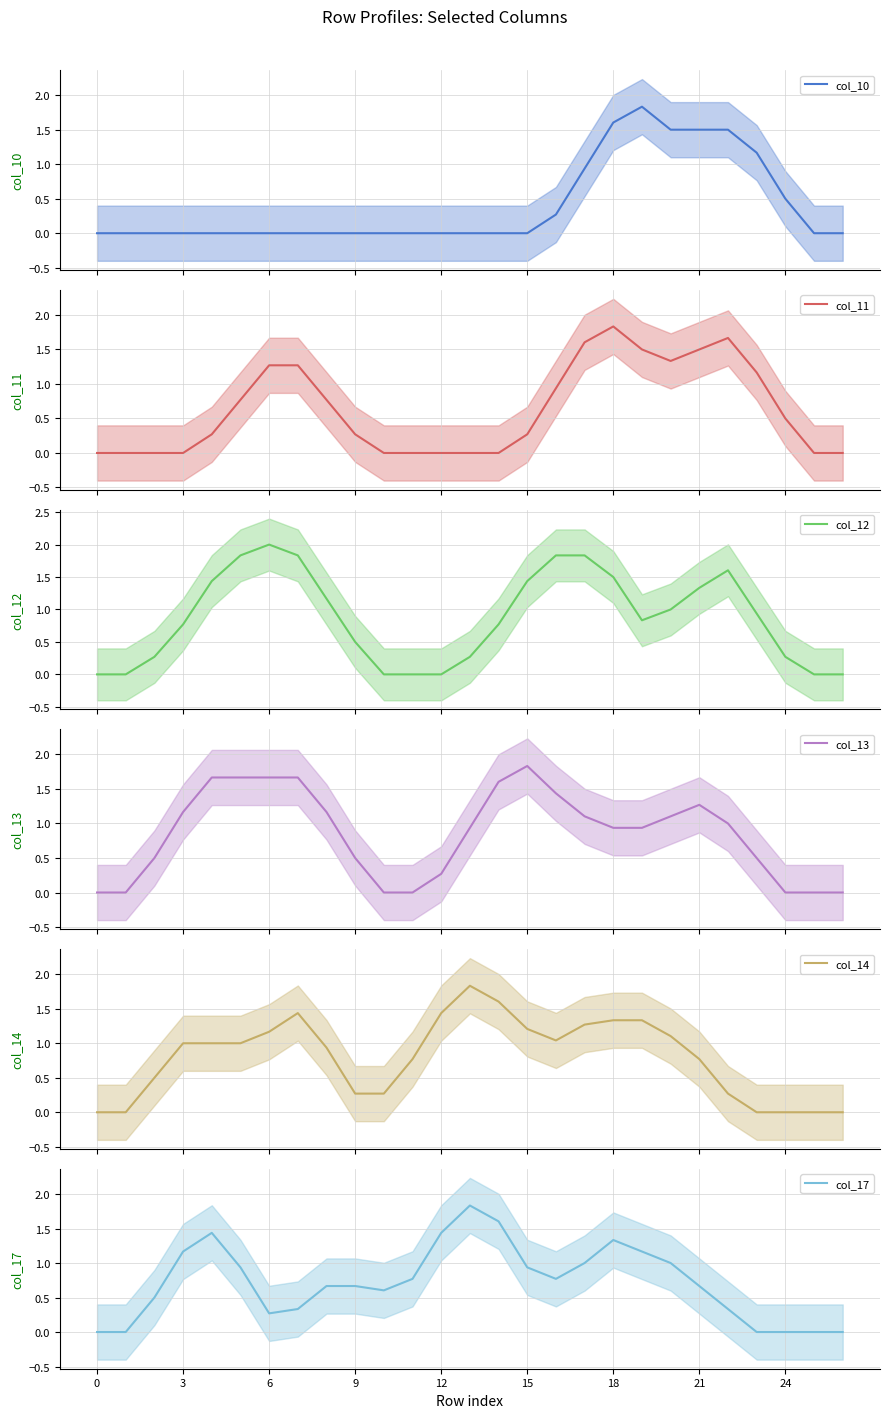

How many interior local valleys does the col_14 series have?

1